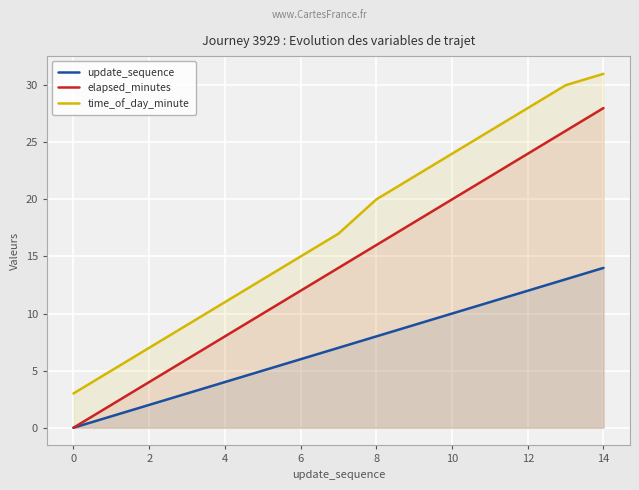

True or false: time_of_day_minute and elapsed_minutes intersect in this chart.

False